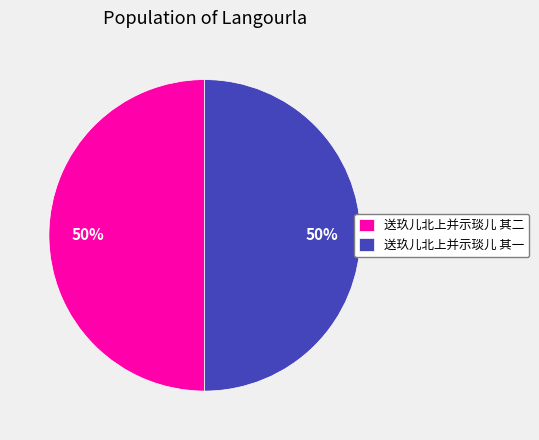

True or false: 送玖儿北上并示琰儿 其二 accounts for 59% of the total.

False